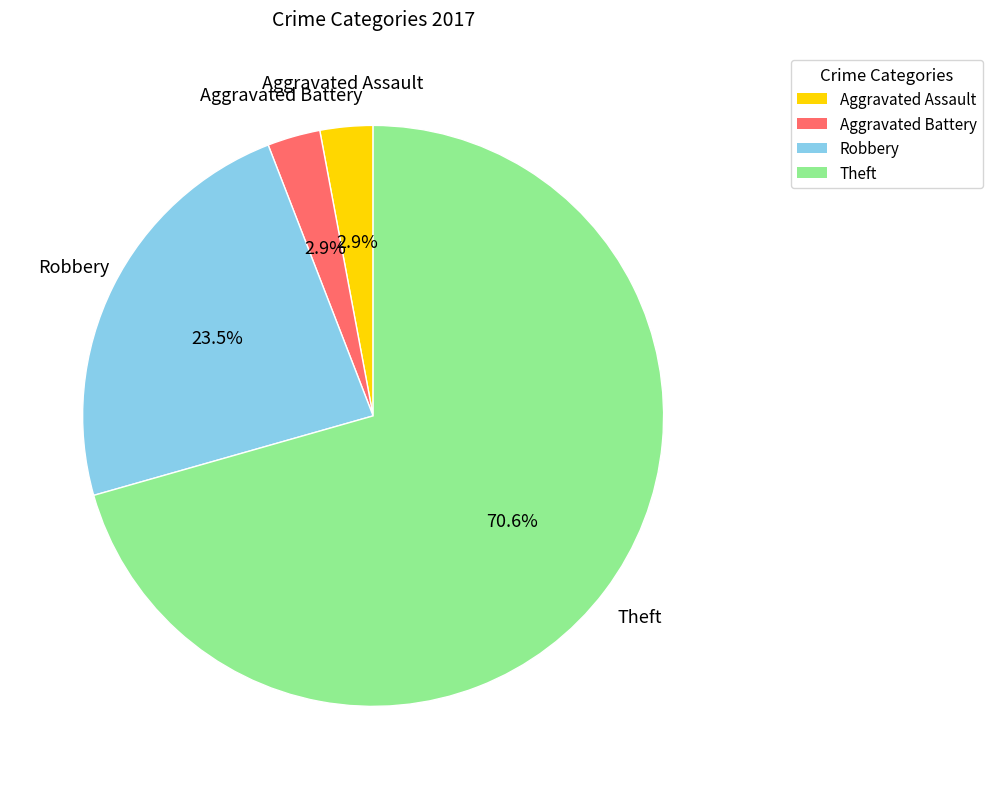

Is it true that Aggravated Battery is 9% of the pie?

False